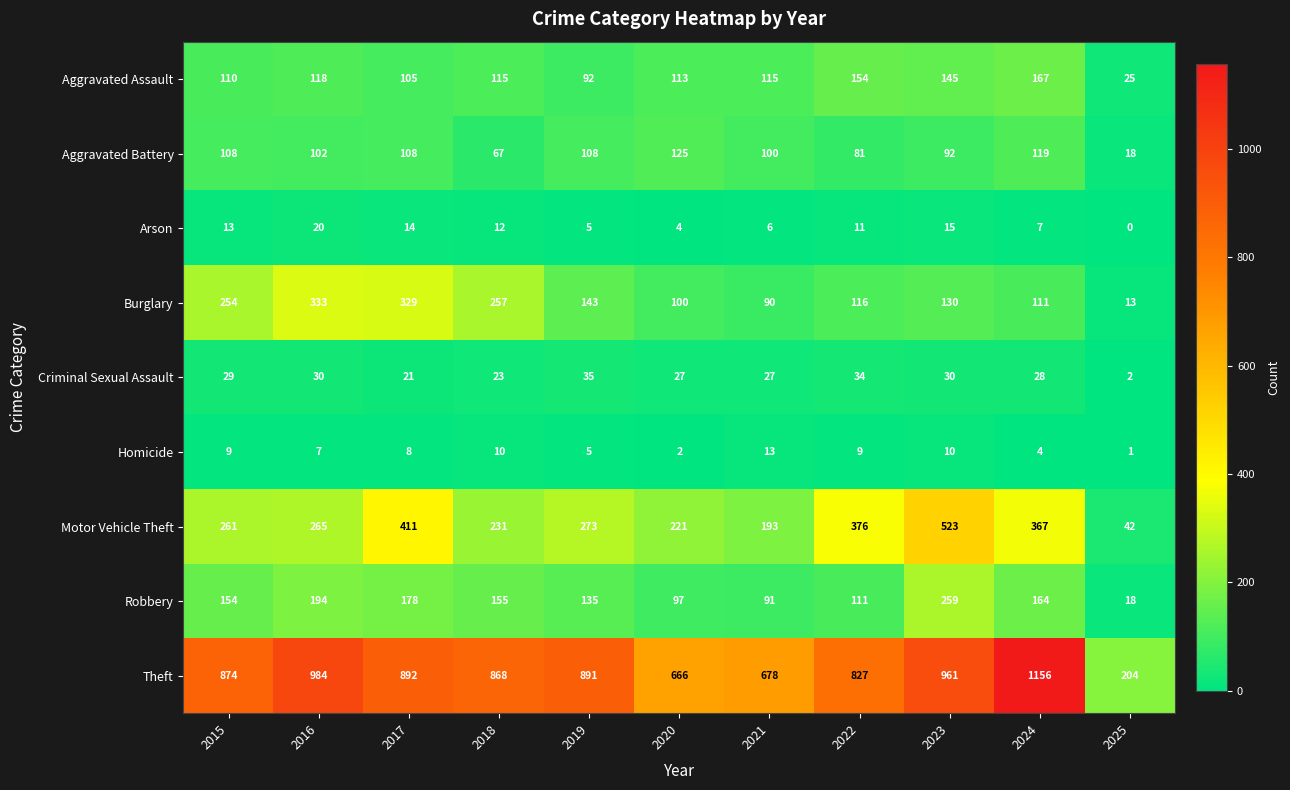

At which category is the sum across all series the highest?

2023